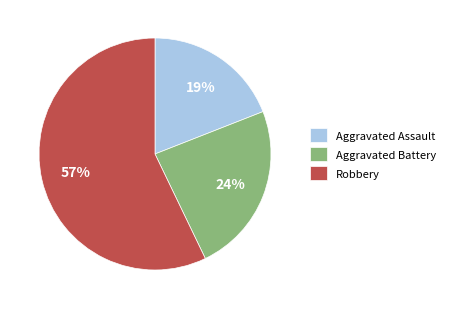

Do Robbery and Aggravated Battery together represent more than half of the pie?

Yes